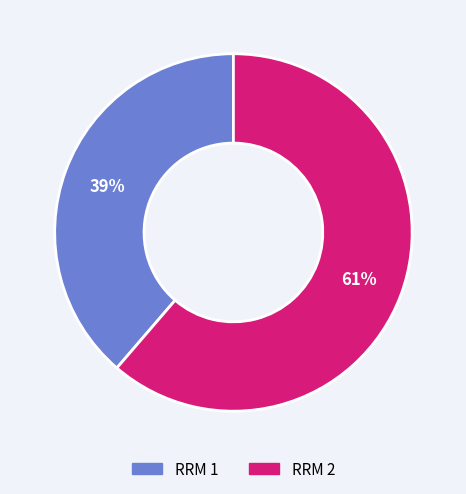

To the nearest percent, what is the combined percentage of RRM 1 and RRM 2?

100%